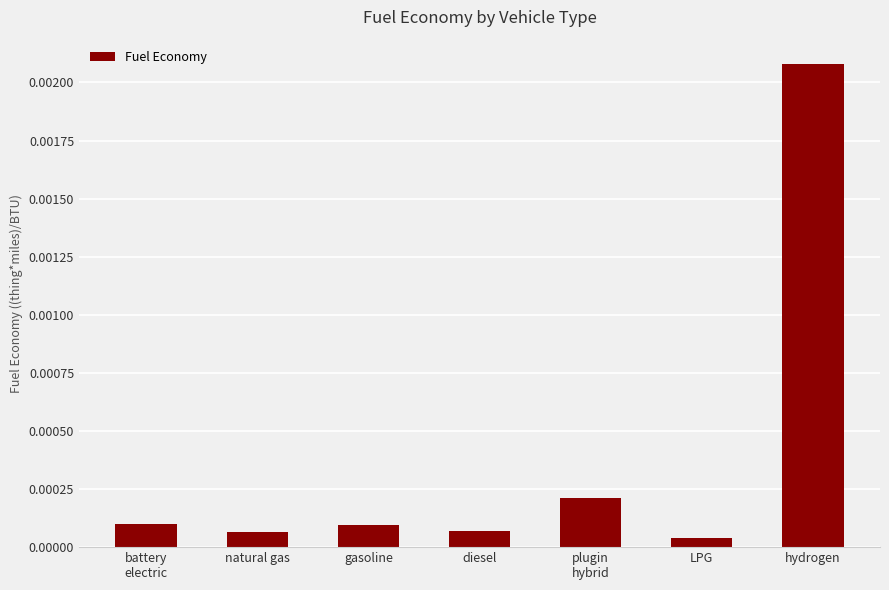

Which label corresponds to the largest value in the chart?

hydrogen